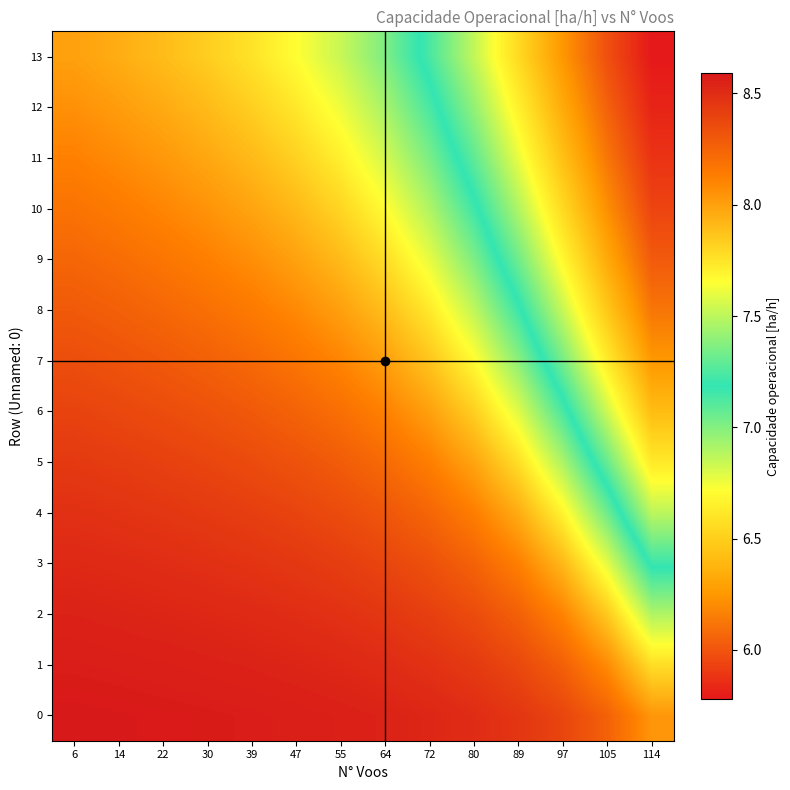

What is the spread (max minus min) of values at 30?

0.7